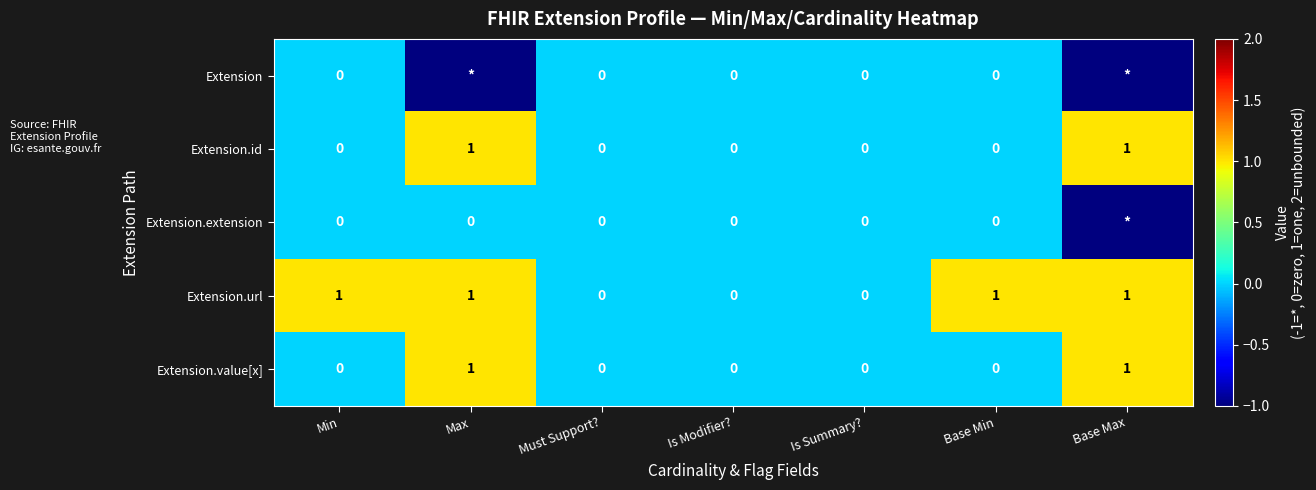

What is the smallest value displayed?

-1